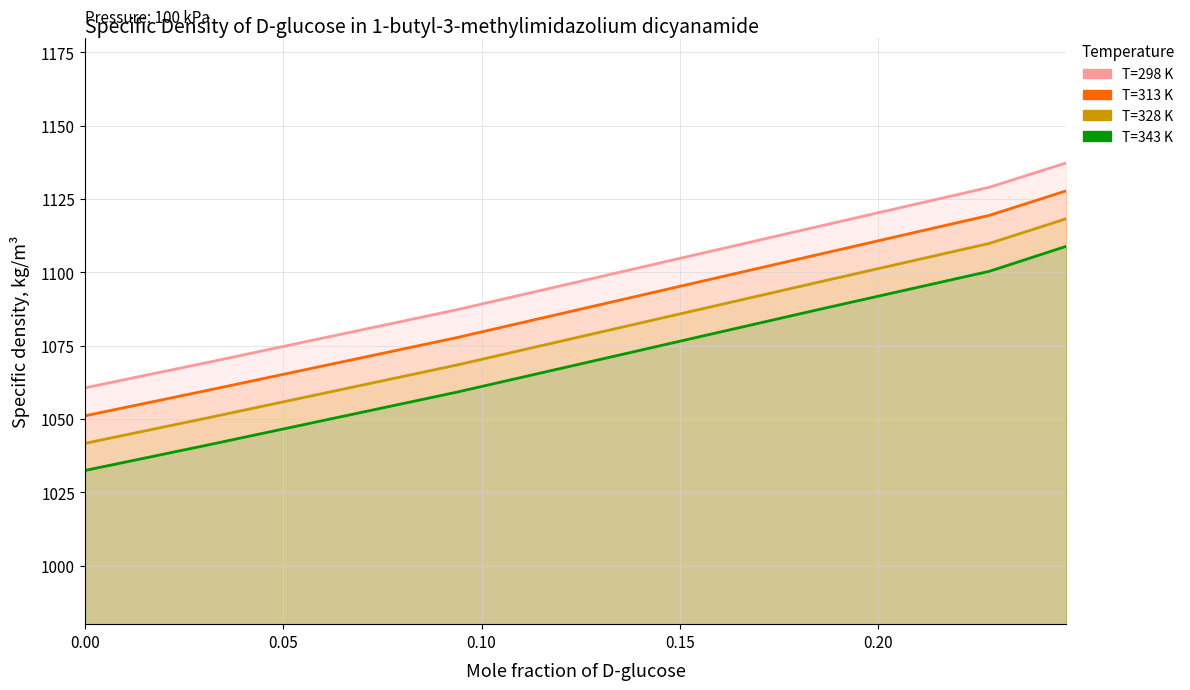

Which series has the largest range (max minus min)?

T=313 K